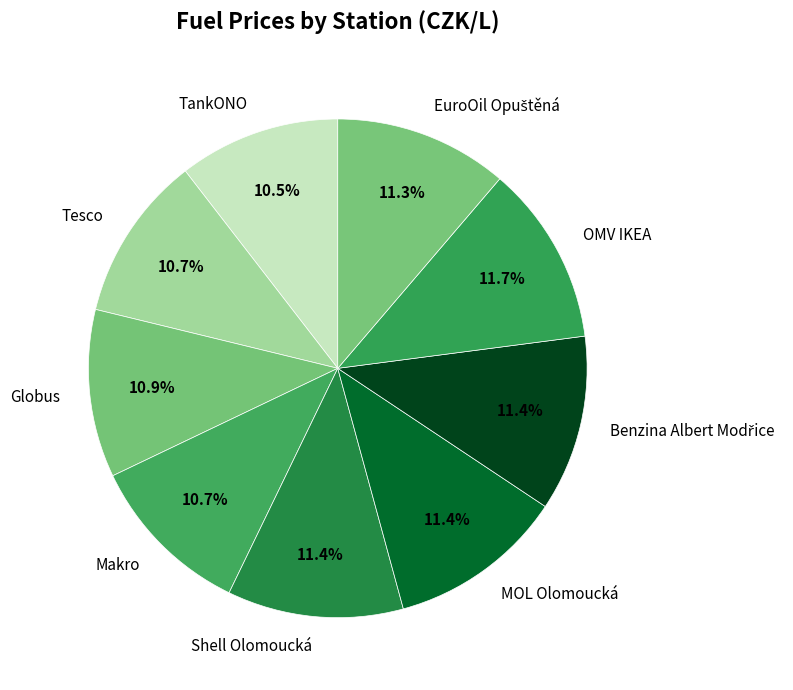

How many slices are in this pie chart?

9